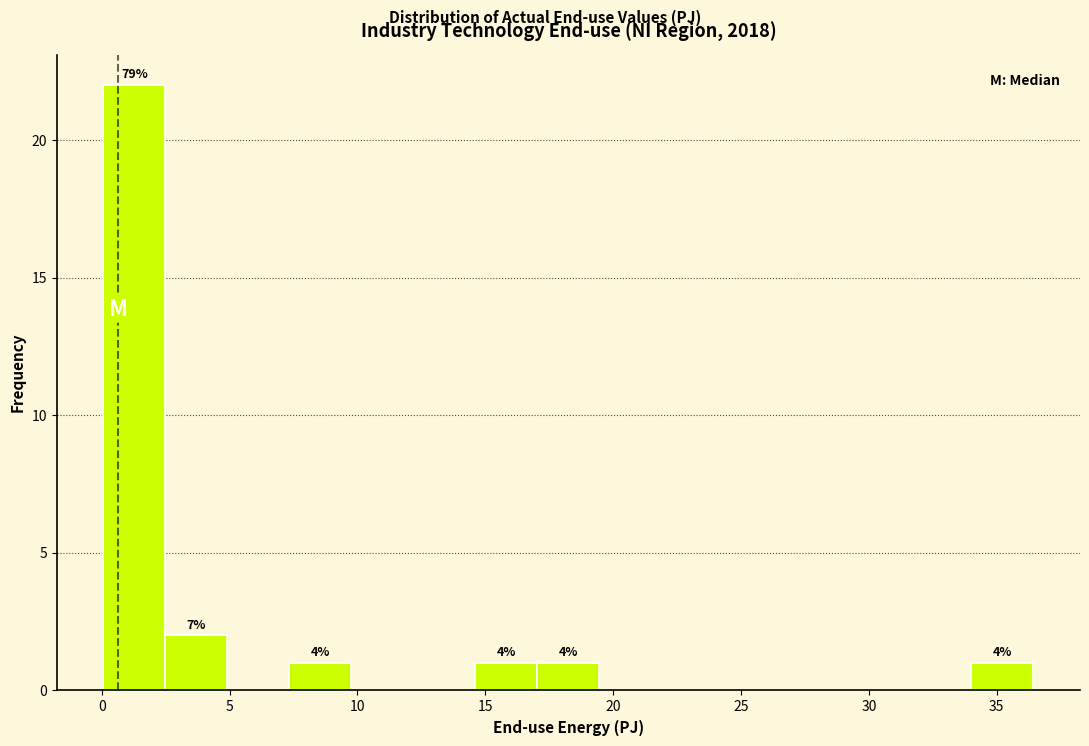

Which range on the x-axis has the tallest bar?

0.0 to 2.5